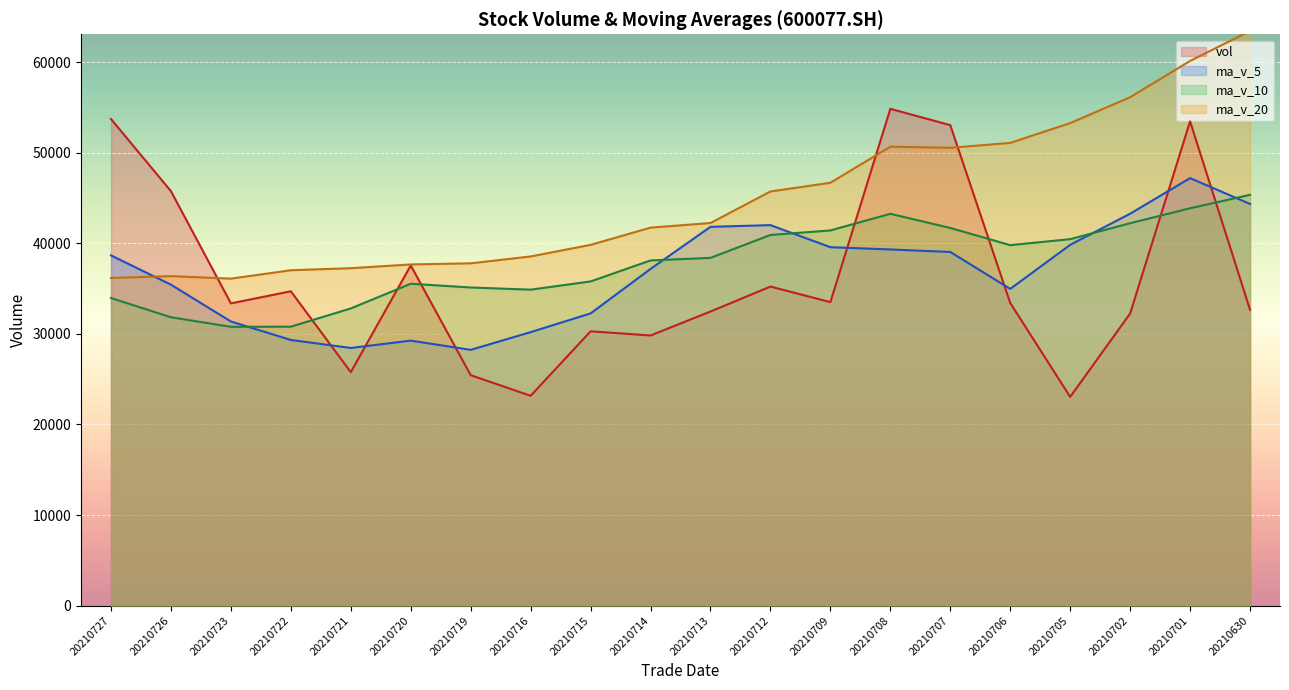

Where is the first local maximum for vol?

20210722